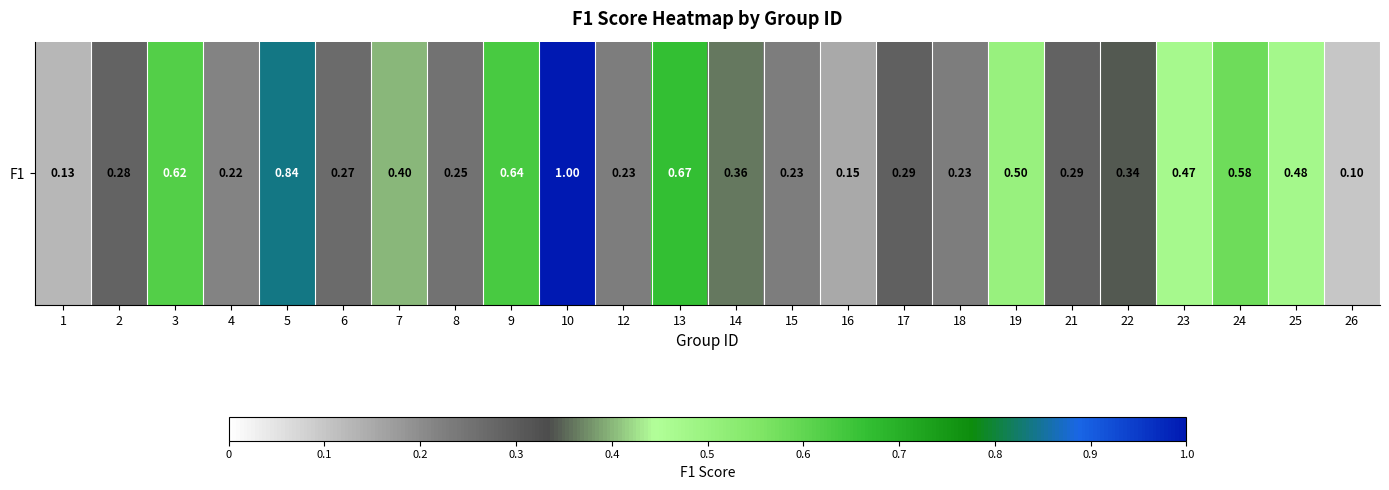

Is it true that the value at 1 is 0.1?

True